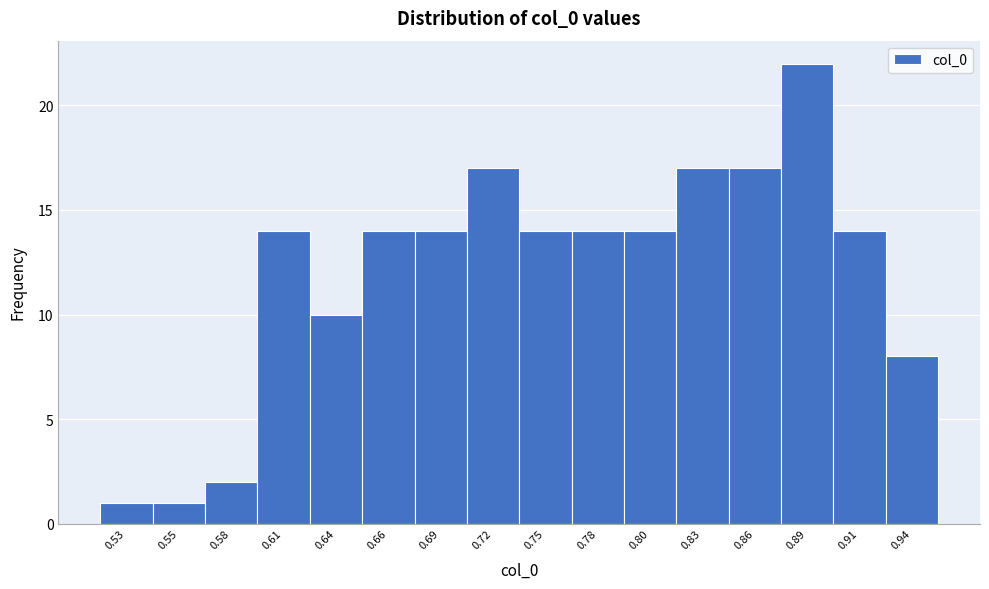

Reading right to left, list all the values displayed in this chart.

8	14	22	17	17	14	14	14	17	14	14	10	14	2	1	1